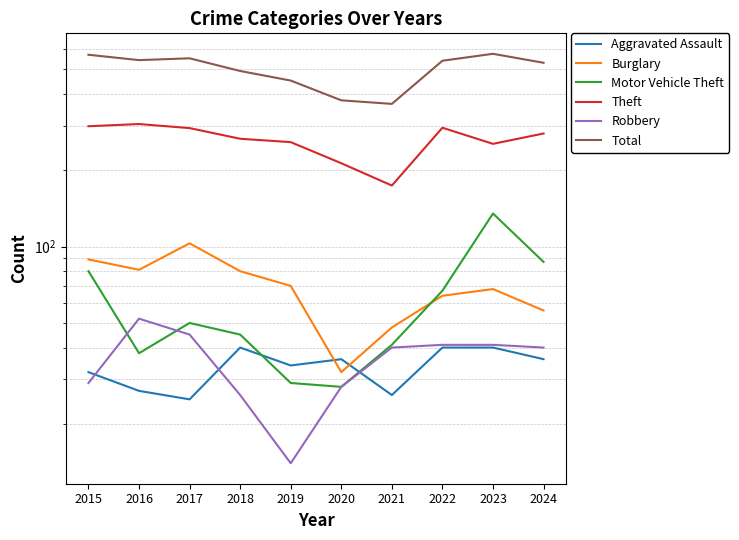

Rank the categories by Robbery value from highest to lowest.

2016, 2017, 2022, 2023, 2021, 2024, 2015, 2020, 2018, 2019